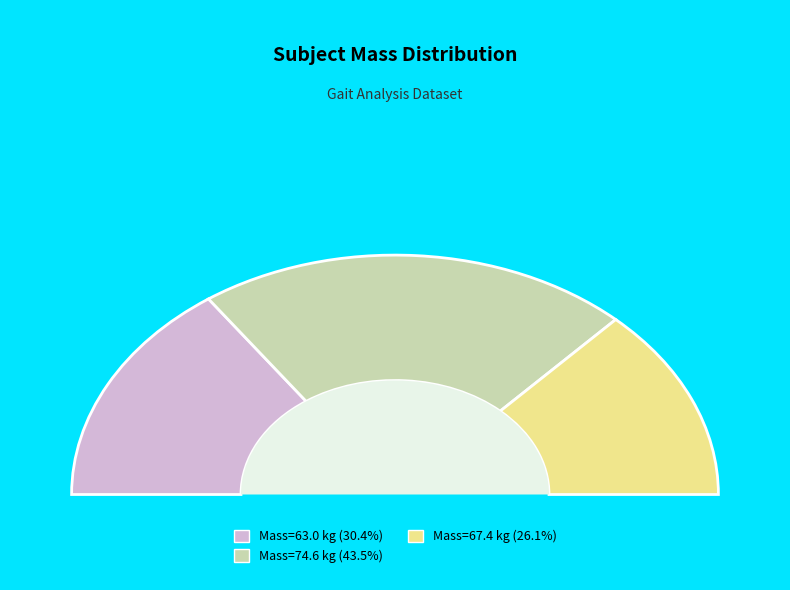

Is there any slice that represents more than half of the pie?

No